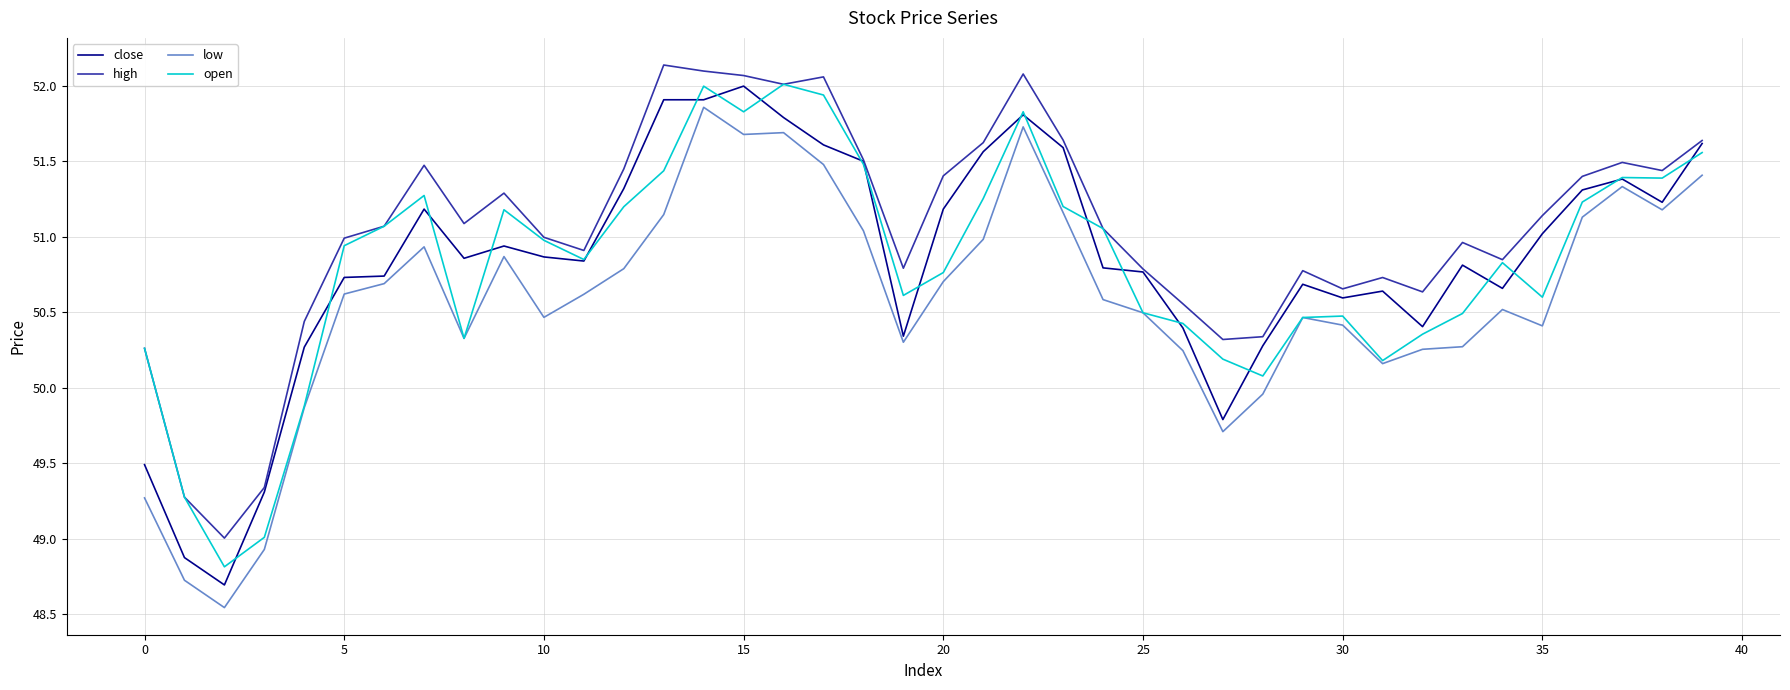

True or false: low and high intersect in this chart.

False